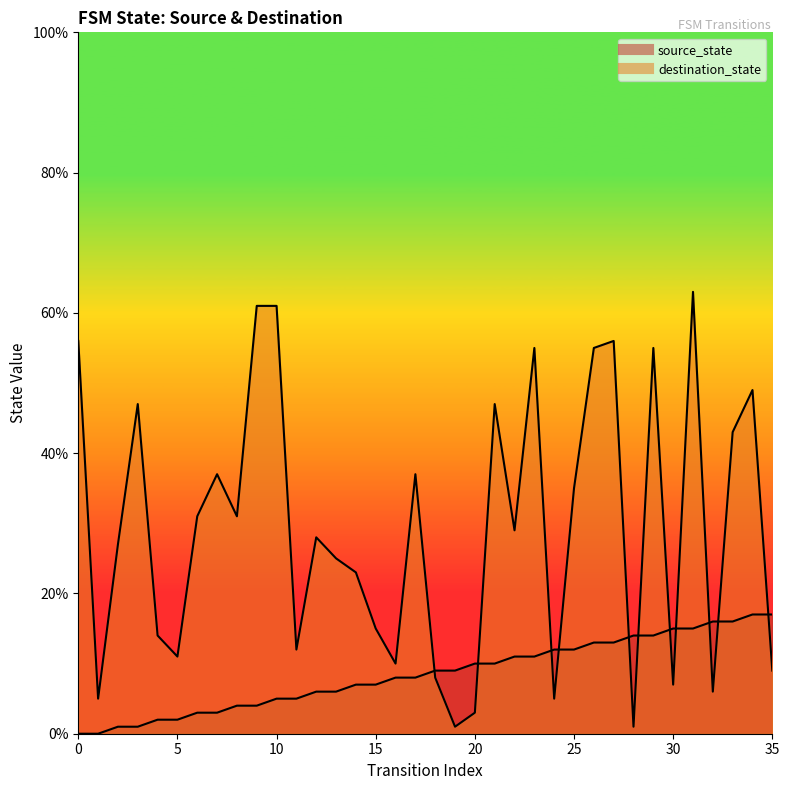

At how many categories does at least one series exceed 34?

15